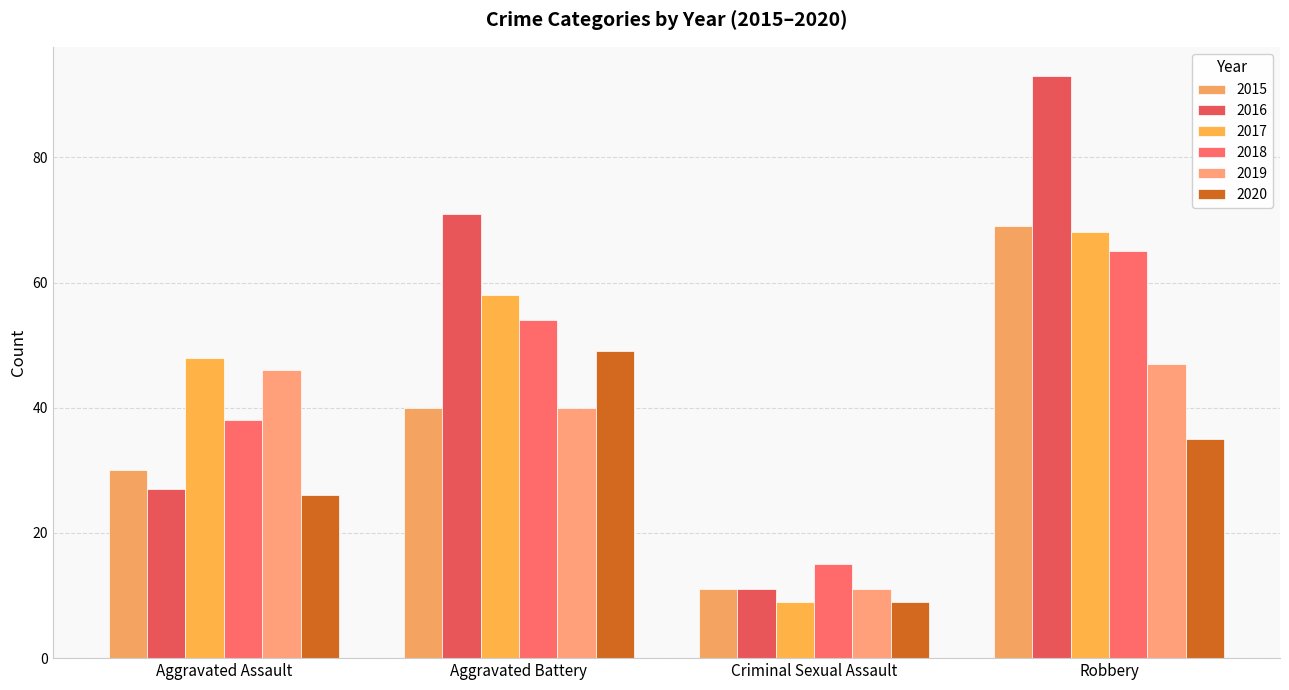

How many bars are there in total?

24